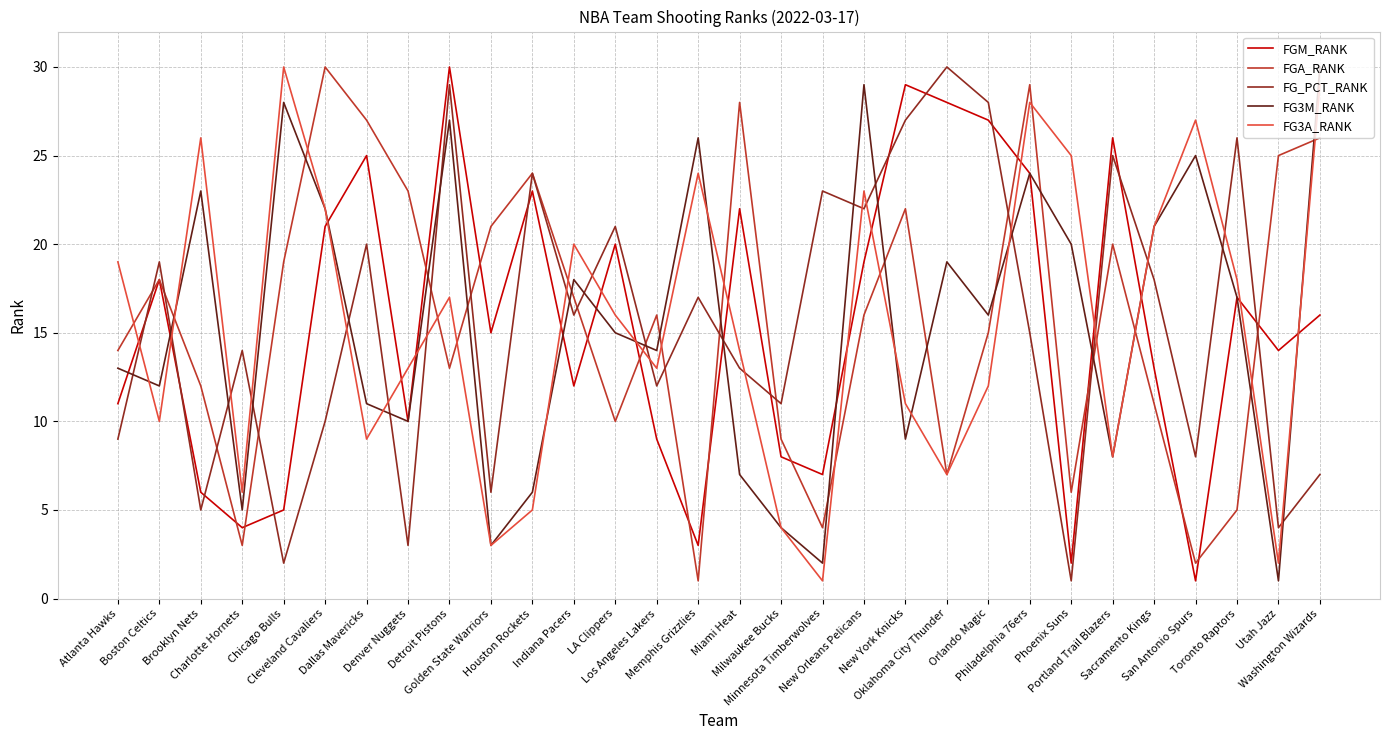

Reading left to right, list all the values displayed in this chart.

FGM_RANK: Atlanta Hawks=11	Boston Celtics=18	Brooklyn Nets=6	Charlotte Hornets=4	Chicago Bulls=5	Cleveland Cavaliers=21	Dallas Mavericks=25	Denver Nuggets=10	Detroit Pistons=30	Golden State Warriors=15	Houston Rockets=23	Indiana Pacers=12	LA Clippers=20	Los Angeles Lakers=9	Memphis Grizzlies=3	Miami Heat=22	Milwaukee Bucks=8	Minnesota Timberwolves=7	New Orleans Pelicans=19	New York Knicks=29	Oklahoma City Thunder=28	Orlando Magic=27	Philadelphia 76ers=24	Phoenix Suns=2	Portland Trail Blazers=26	Sacramento Kings=13	San Antonio Spurs=1	Toronto Raptors=17	Utah Jazz=14	Washington Wizards=16
FGA_RANK: Atlanta Hawks=14	Boston Celtics=18	Brooklyn Nets=12	Charlotte Hornets=3	Chicago Bulls=19	Cleveland Cavaliers=30	Dallas Mavericks=27	Denver Nuggets=23	Detroit Pistons=13	Golden State Warriors=21	Houston Rockets=24	Indiana Pacers=17	LA Clippers=10	Los Angeles Lakers=16	Memphis Grizzlies=1	Miami Heat=28	Milwaukee Bucks=9	Minnesota Timberwolves=4	New Orleans Pelicans=16	New York Knicks=22	Oklahoma City Thunder=7	Orlando Magic=15	Philadelphia 76ers=29	Phoenix Suns=6	Portland Trail Blazers=20	Sacramento Kings=11	San Antonio Spurs=2	Toronto Raptors=5	Utah Jazz=25	Washington Wizards=26
FG_PCT_RANK: Atlanta Hawks=9	Boston Celtics=19	Brooklyn Nets=5	Charlotte Hornets=14	Chicago Bulls=2	Cleveland Cavaliers=10	Dallas Mavericks=20	Denver Nuggets=3	Detroit Pistons=29	Golden State Warriors=6	Houston Rockets=24	Indiana Pacers=16	LA Clippers=21	Los Angeles Lakers=12	Memphis Grizzlies=17	Miami Heat=13	Milwaukee Bucks=11	Minnesota Timberwolves=23	New Orleans Pelicans=22	New York Knicks=27	Oklahoma City Thunder=30	Orlando Magic=28	Philadelphia 76ers=15	Phoenix Suns=1	Portland Trail Blazers=25	Sacramento Kings=18	San Antonio Spurs=8	Toronto Raptors=26	Utah Jazz=4	Washington Wizards=7
FG3M_RANK: Atlanta Hawks=13	Boston Celtics=12	Brooklyn Nets=23	Charlotte Hornets=5	Chicago Bulls=28	Cleveland Cavaliers=22	Dallas Mavericks=11	Denver Nuggets=10	Detroit Pistons=27	Golden State Warriors=3	Houston Rockets=6	Indiana Pacers=18	LA Clippers=15	Los Angeles Lakers=14	Memphis Grizzlies=26	Miami Heat=7	Milwaukee Bucks=4	Minnesota Timberwolves=2	New Orleans Pelicans=29	New York Knicks=9	Oklahoma City Thunder=19	Orlando Magic=16	Philadelphia 76ers=24	Phoenix Suns=20	Portland Trail Blazers=8	Sacramento Kings=21	San Antonio Spurs=25	Toronto Raptors=17	Utah Jazz=1	Washington Wizards=30
FG3A_RANK: Atlanta Hawks=19	Boston Celtics=10	Brooklyn Nets=26	Charlotte Hornets=6	Chicago Bulls=30	Cleveland Cavaliers=22	Dallas Mavericks=9	Denver Nuggets=13	Detroit Pistons=17	Golden State Warriors=3	Houston Rockets=5	Indiana Pacers=20	LA Clippers=16	Los Angeles Lakers=13	Memphis Grizzlies=24	Miami Heat=14	Milwaukee Bucks=4	Minnesota Timberwolves=1	New Orleans Pelicans=23	New York Knicks=11	Oklahoma City Thunder=7	Orlando Magic=12	Philadelphia 76ers=28	Phoenix Suns=25	Portland Trail Blazers=8	Sacramento Kings=21	San Antonio Spurs=27	Toronto Raptors=18	Utah Jazz=2	Washington Wizards=29